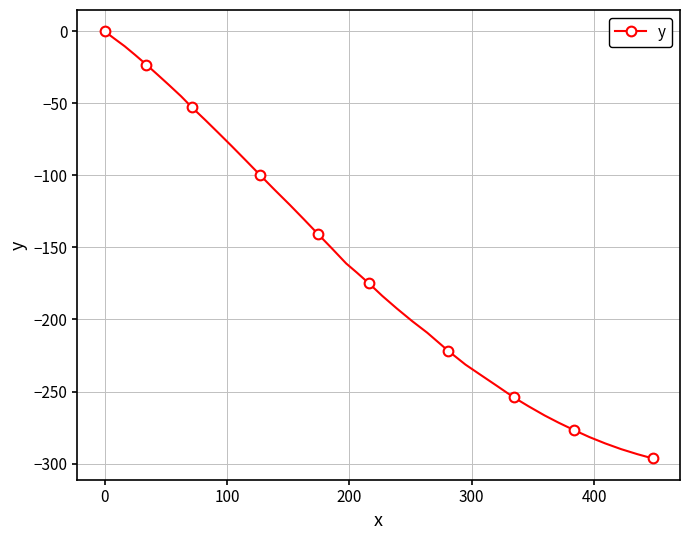

How many values are below -161?

21